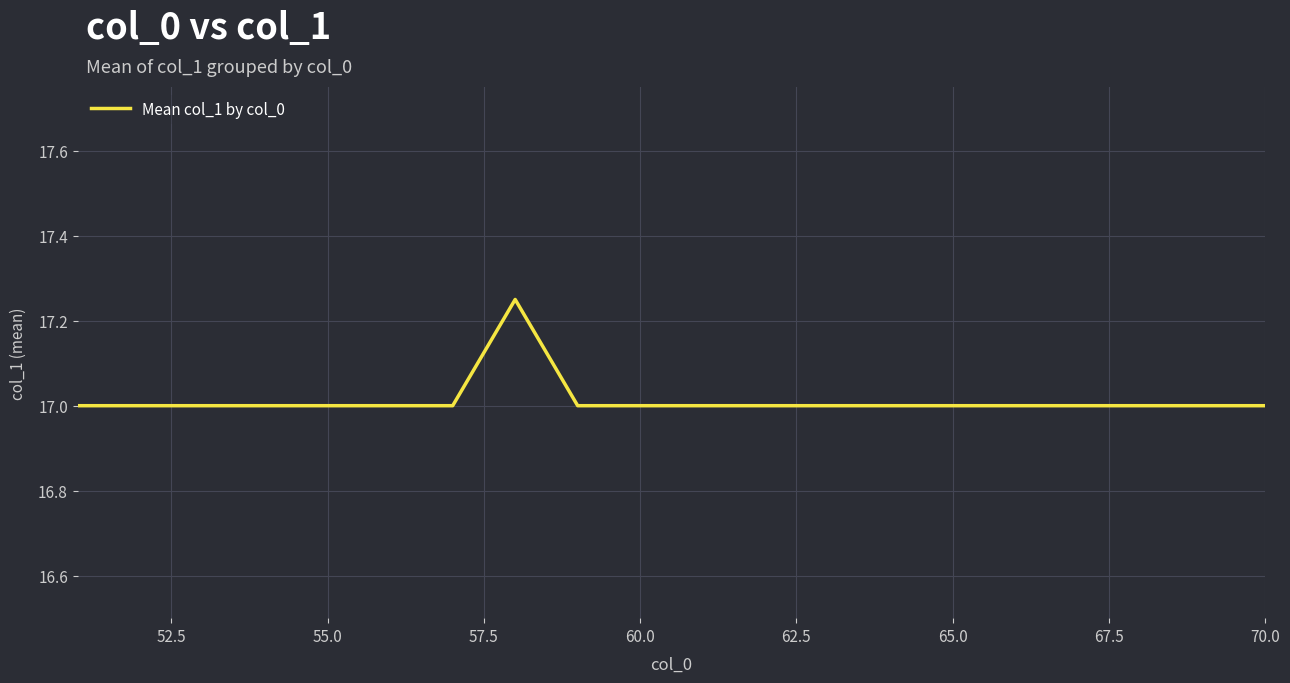

What is the minimum value shown in the chart?

17.0